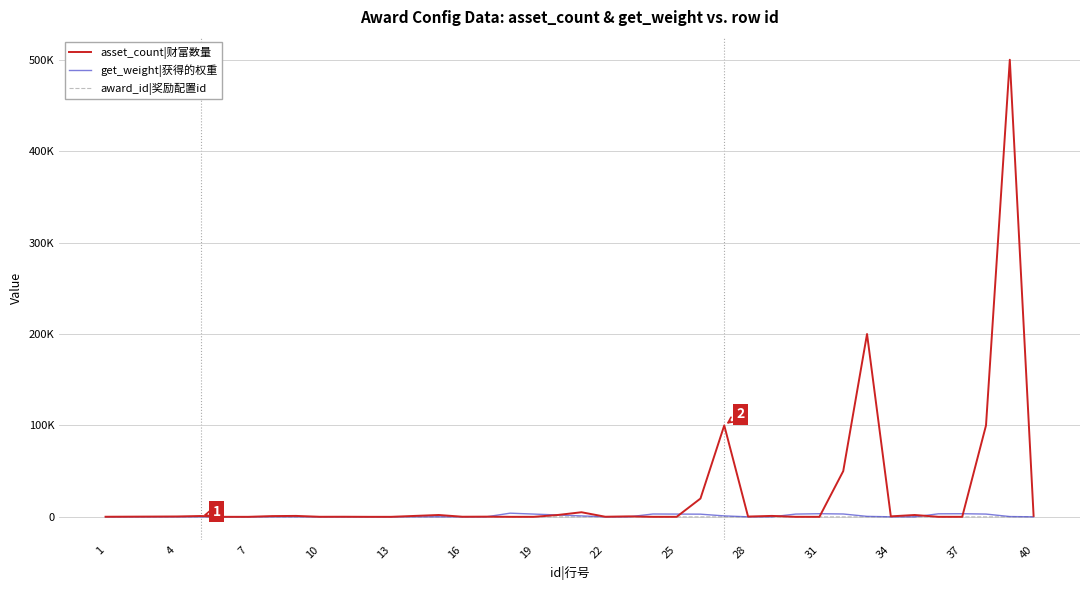

After their last crossing, which series has the higher values: asset_count|财富数量 or get_weight|获得的权重?

asset_count|财富数量